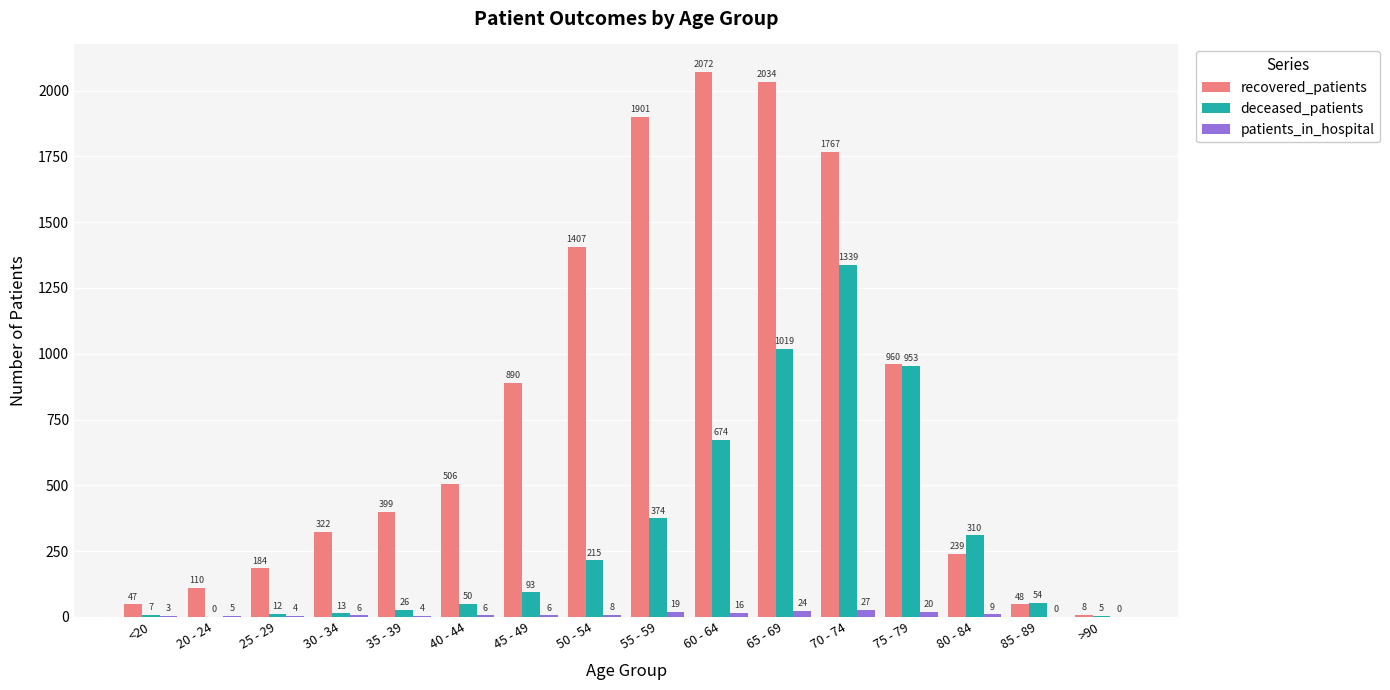

What are all the series names shown in the legend?

recovered_patients, deceased_patients, patients_in_hospital